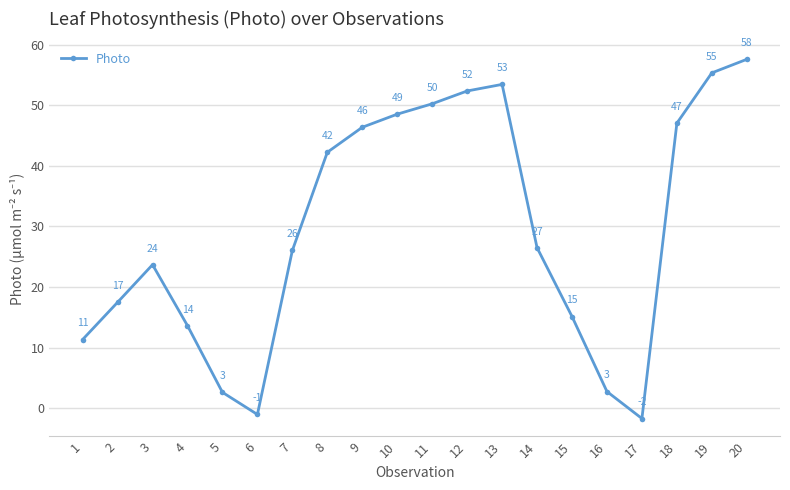

True or false: the data has more than 1 interior local peaks.

True